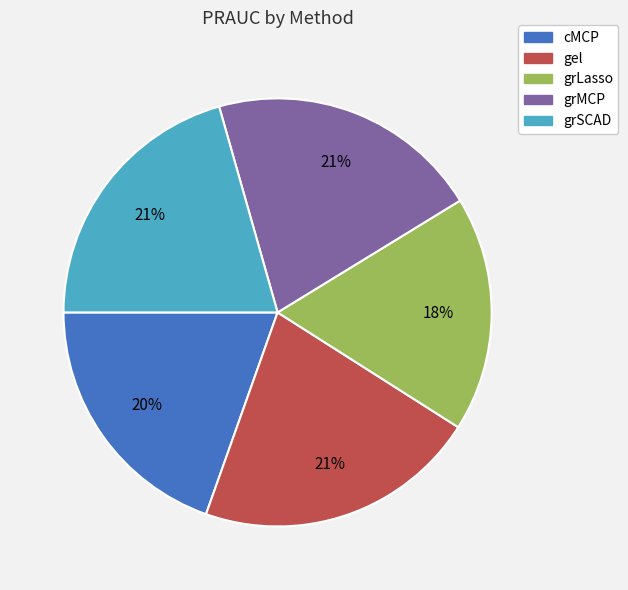

How many segments does this pie chart have?

5